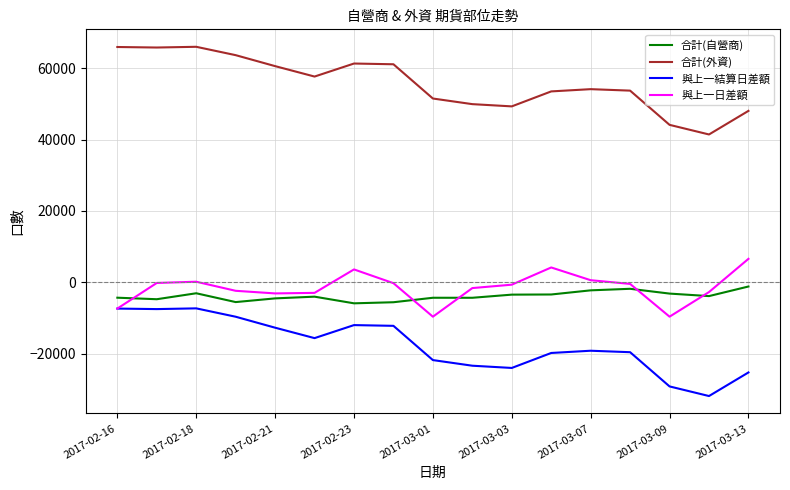

What is the sum of all 與上一結算日差額 values?

-297432.2